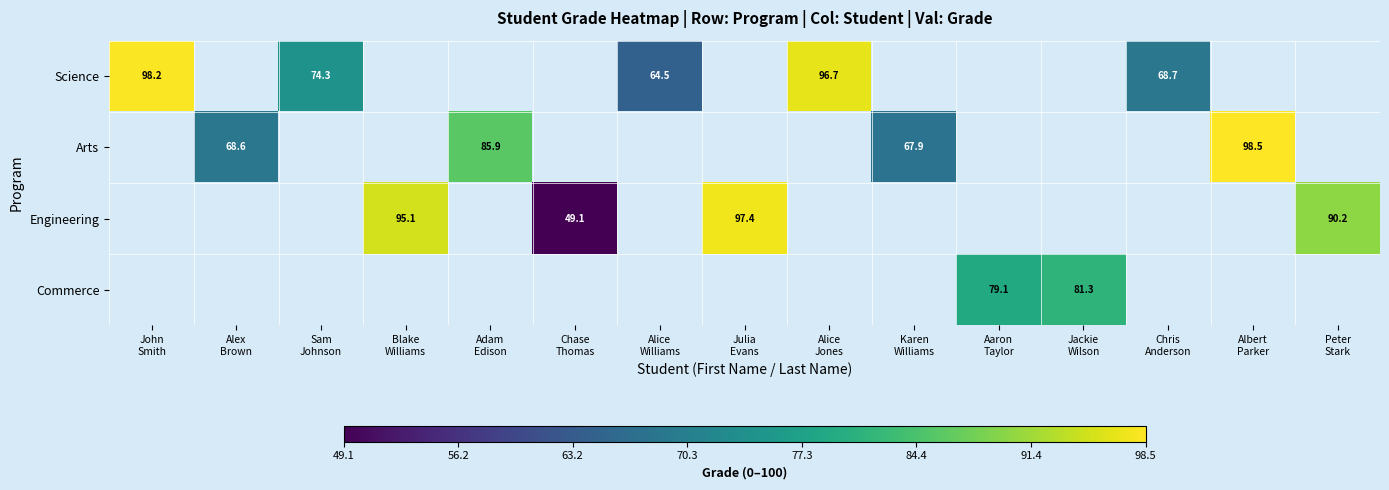

Is it true that Commerce equals 26.8 at Jackie Wilson?

False